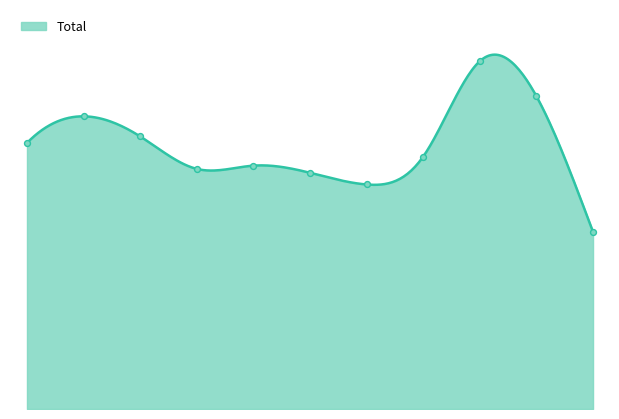

What is the ratio of the value at 2016 to the value at 2020?

1.2